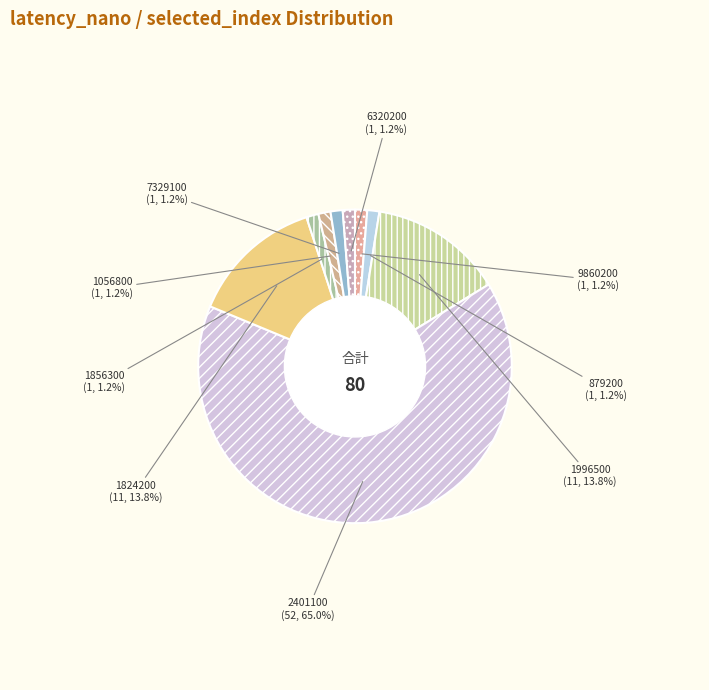

How many segments does this pie chart have?

9